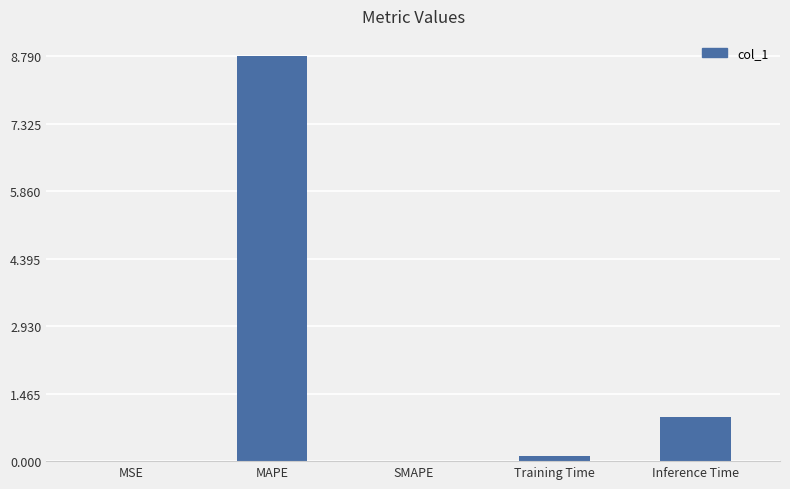

At which label is the value closest to 4?

Inference Time